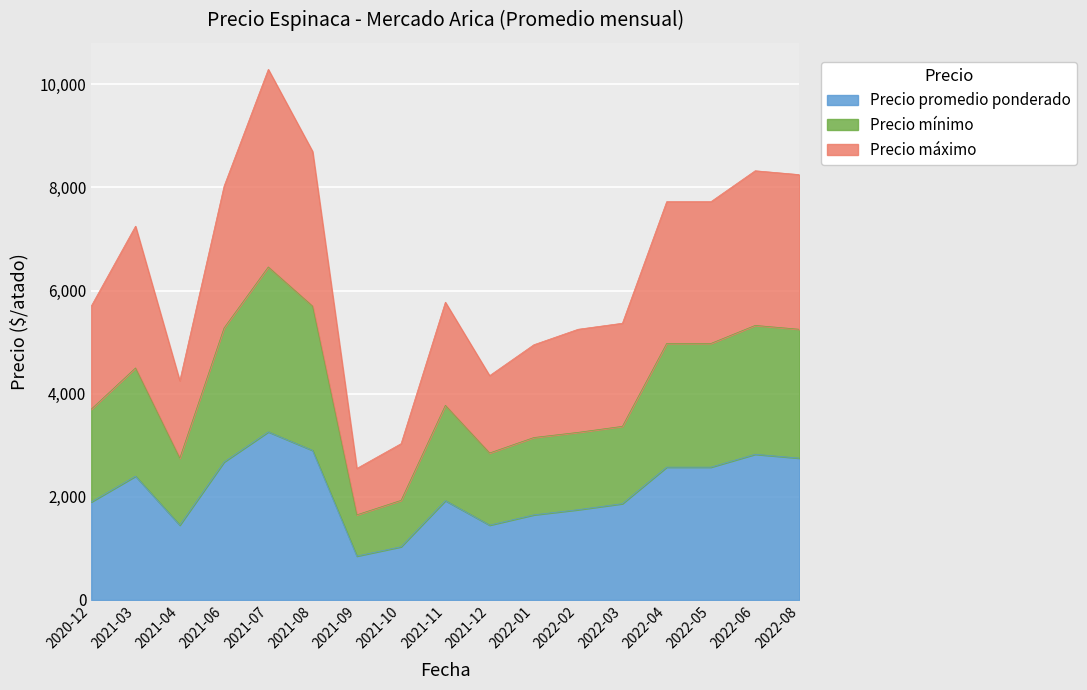

What are all the series names shown in the legend?

Precio promedio ponderado, Precio mínimo, Precio máximo